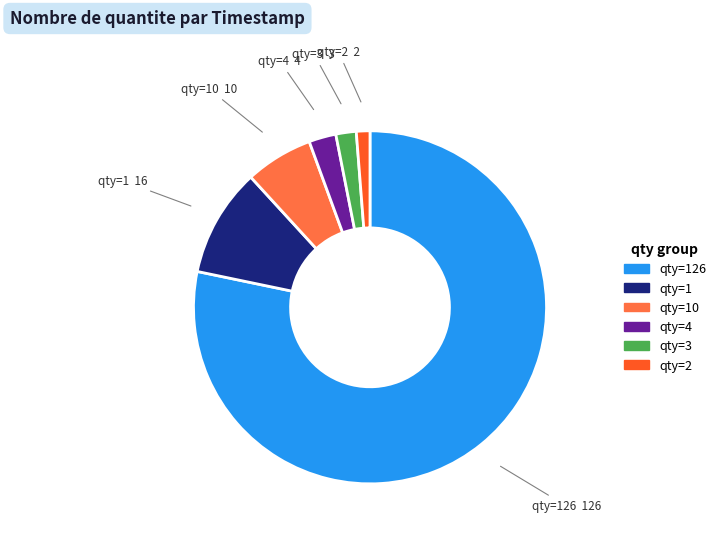

Is there any slice that represents more than half of the pie?

Yes